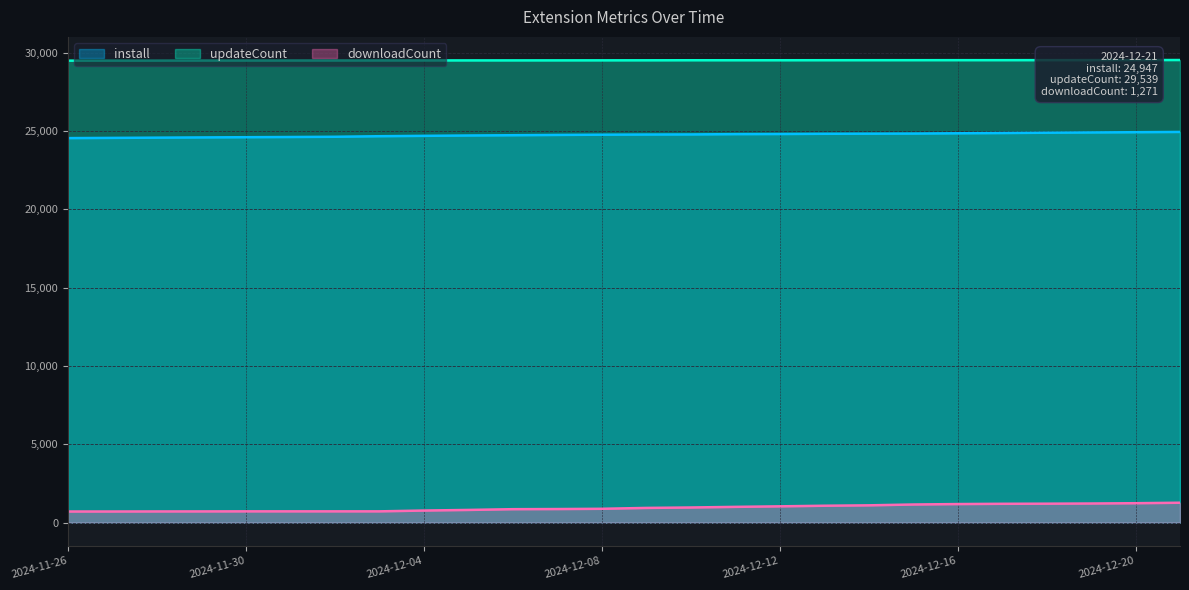

True or false: install and downloadCount intersect in this chart.

False